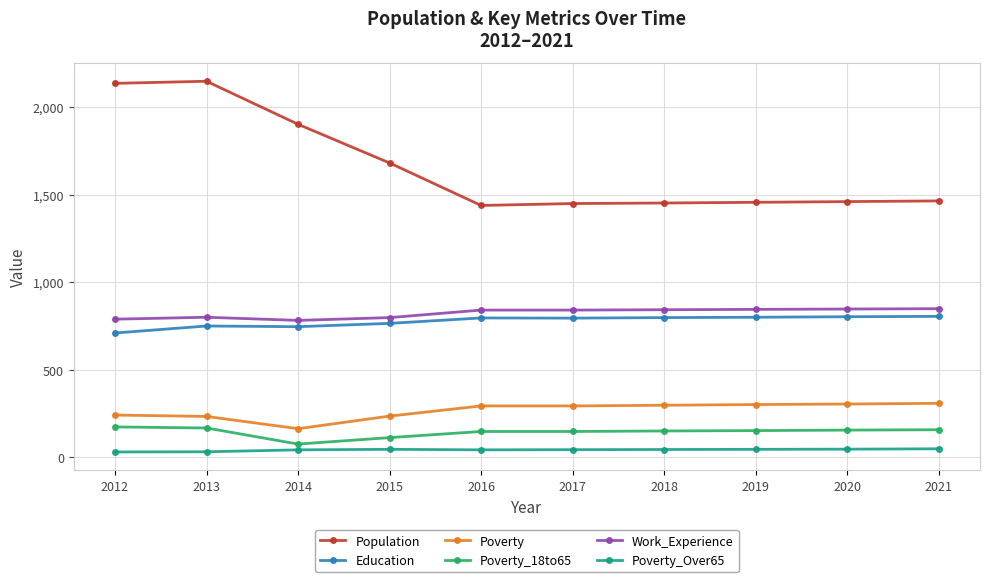

What is the average value of the Poverty series?

266